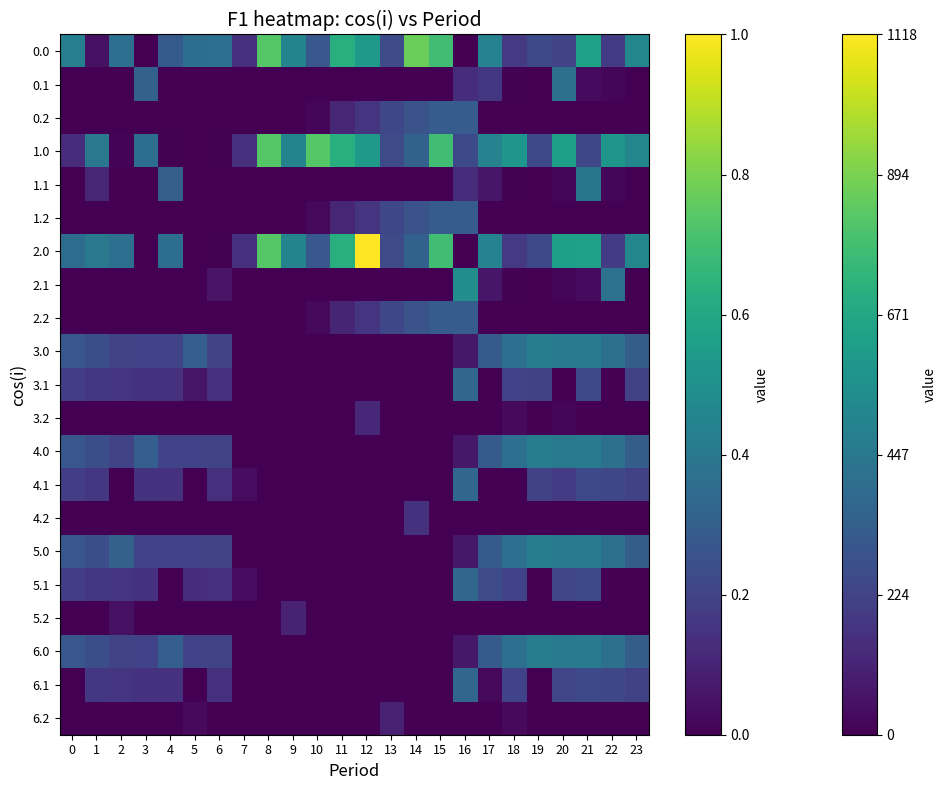

What is the total value across all series at 9?

1.4